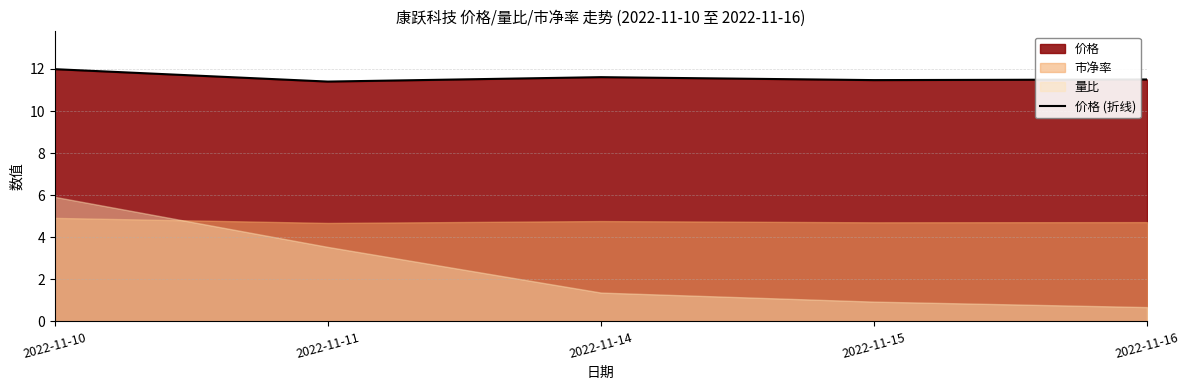

Rank the categories by value from highest to lowest.

2022-11-10, 2022-11-14, 2022-11-16, 2022-11-15, 2022-11-11